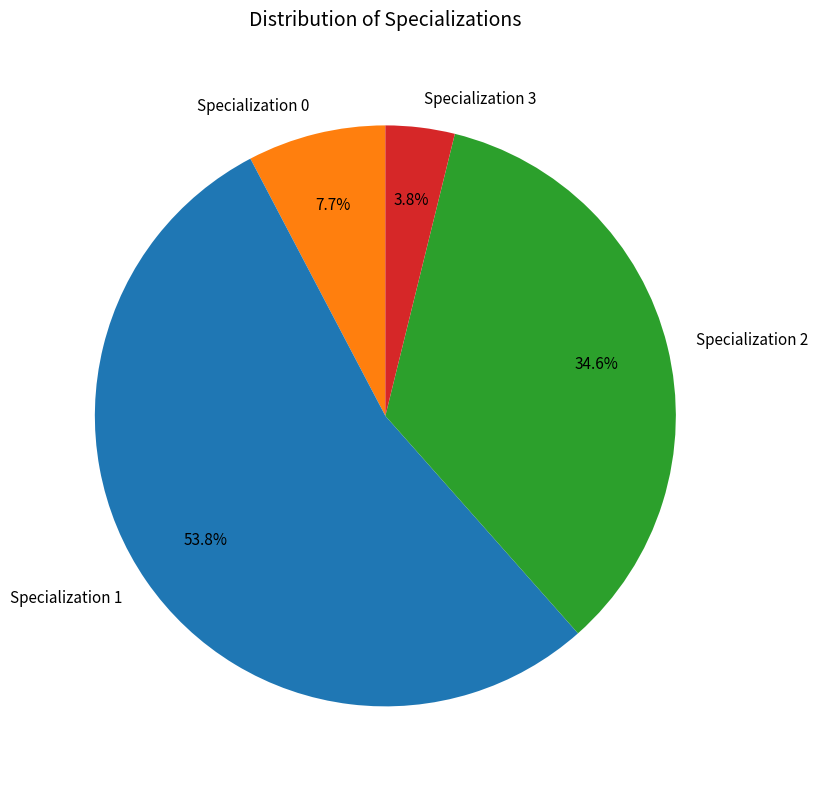

Is there a majority slice in this chart?

Yes